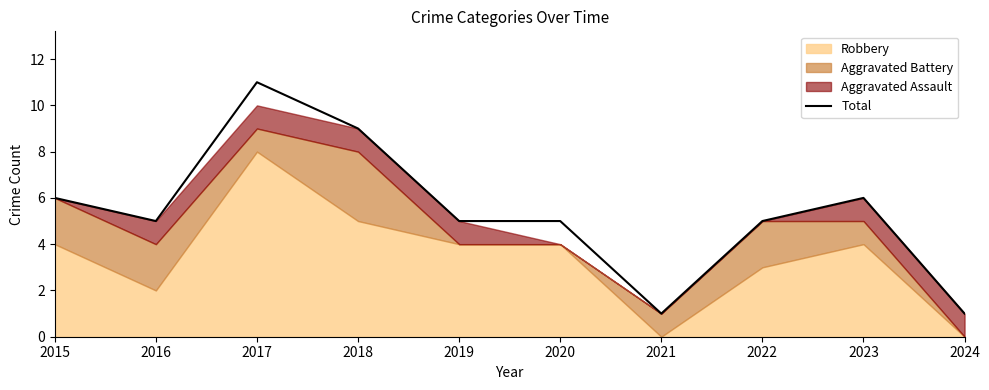

List the labels in order of value, largest first.

2017, 2018, 2015, 2023, 2016, 2019, 2020, 2022, 2021, 2024